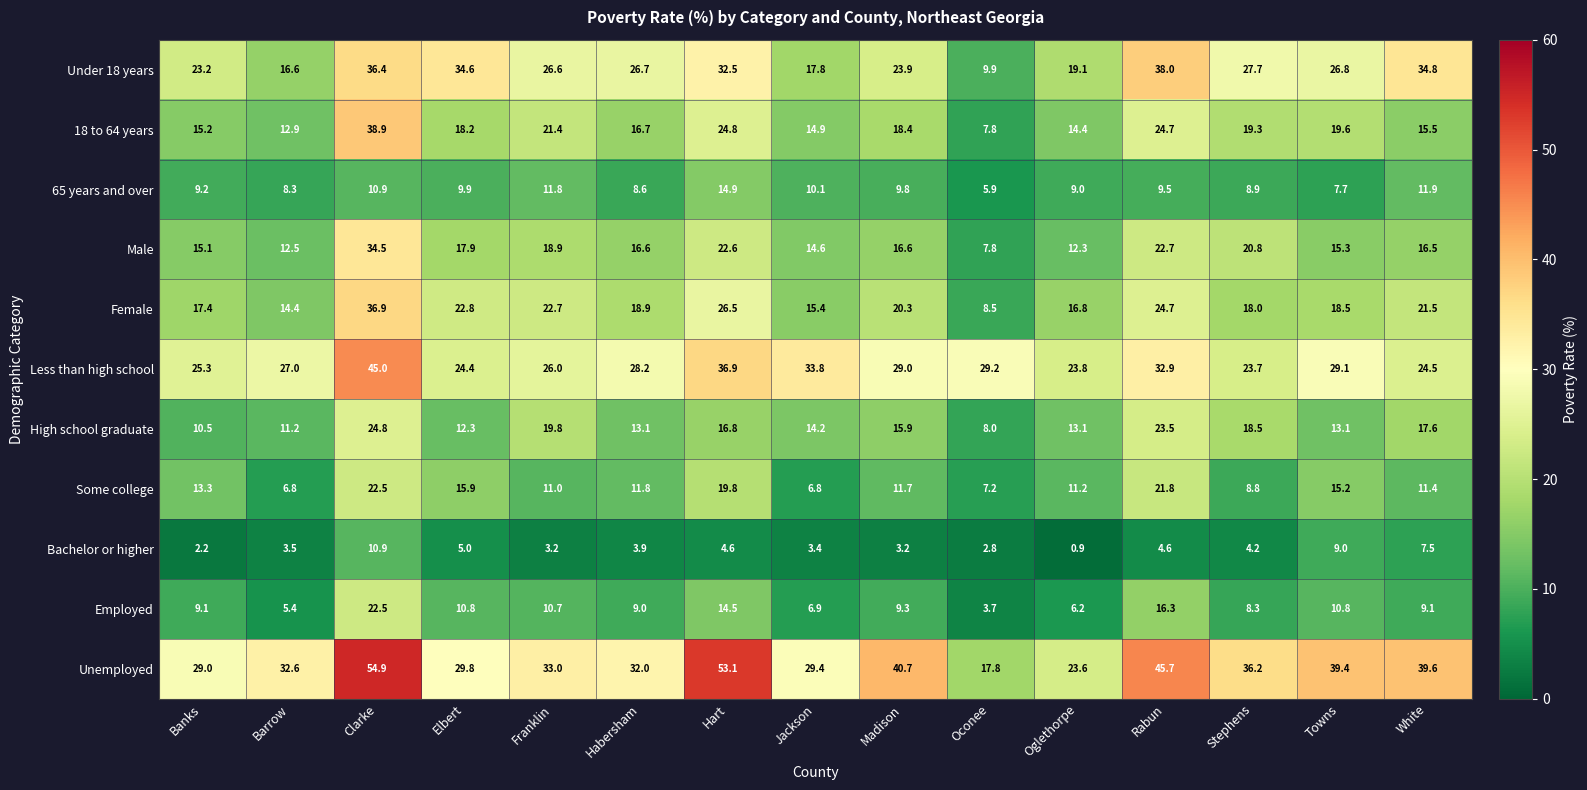

What is the difference between the Some college values at Habersham and Barrow?

5.0